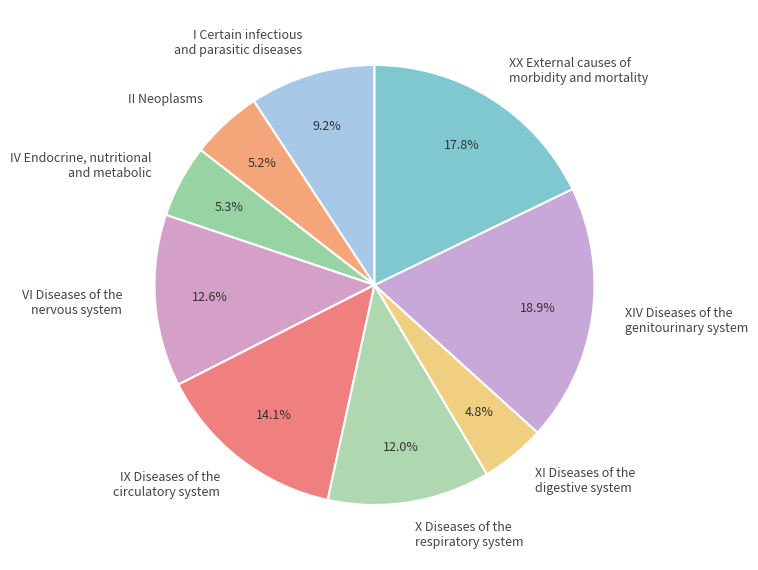

Is there any slice that represents more than half of the pie?

No